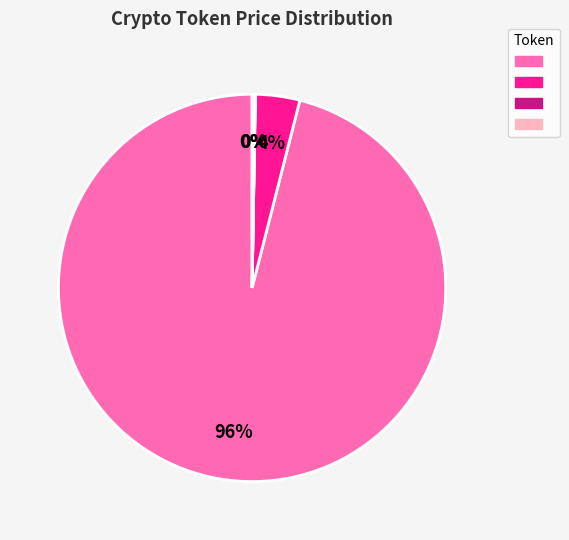

To the nearest percent, what is the average slice percentage?

25%